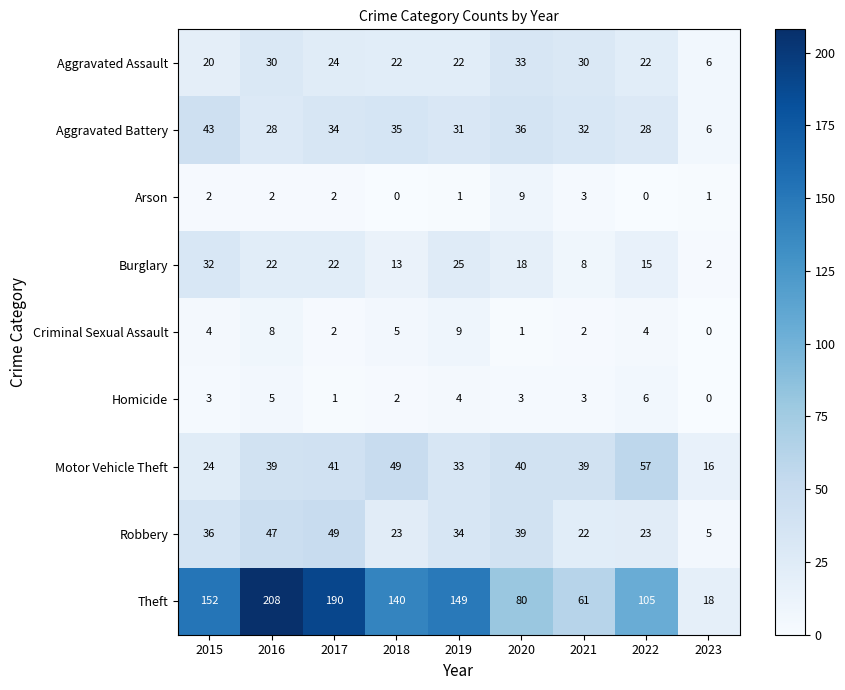

How many series are shown in this chart?

9